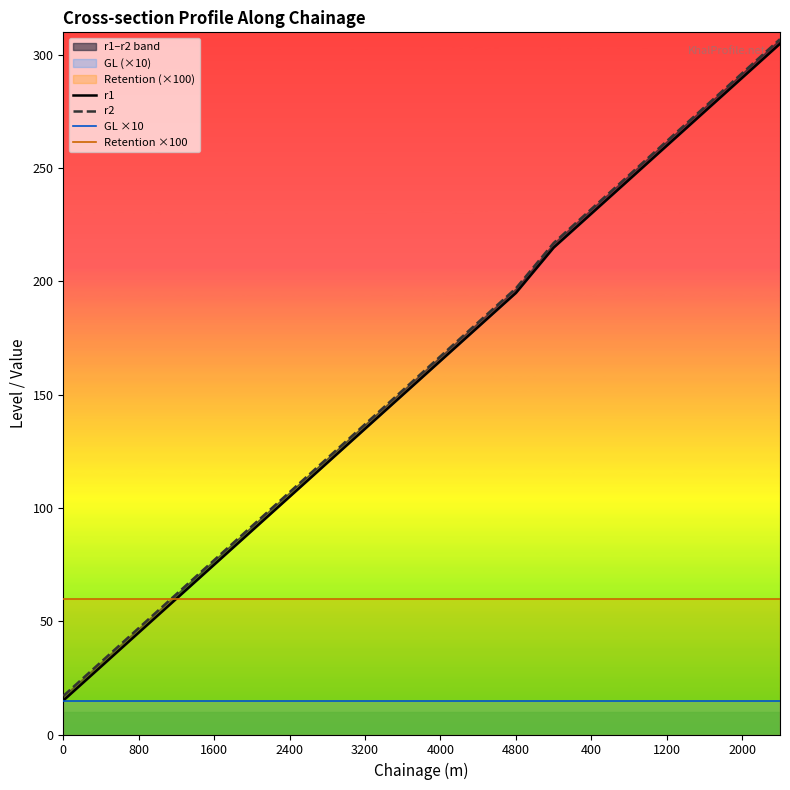

Is this an area chart (filled region under the line)?

No